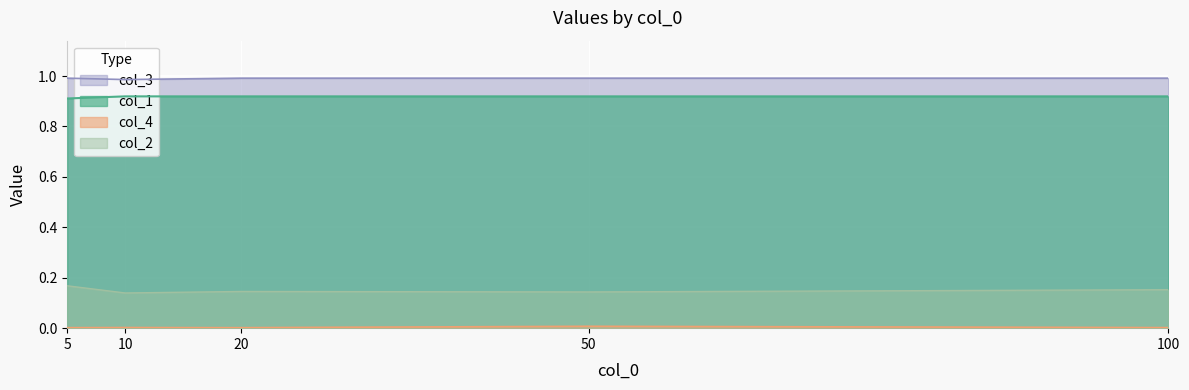

In col_4, how many points are higher than both neighbors (excluding endpoints)?

2